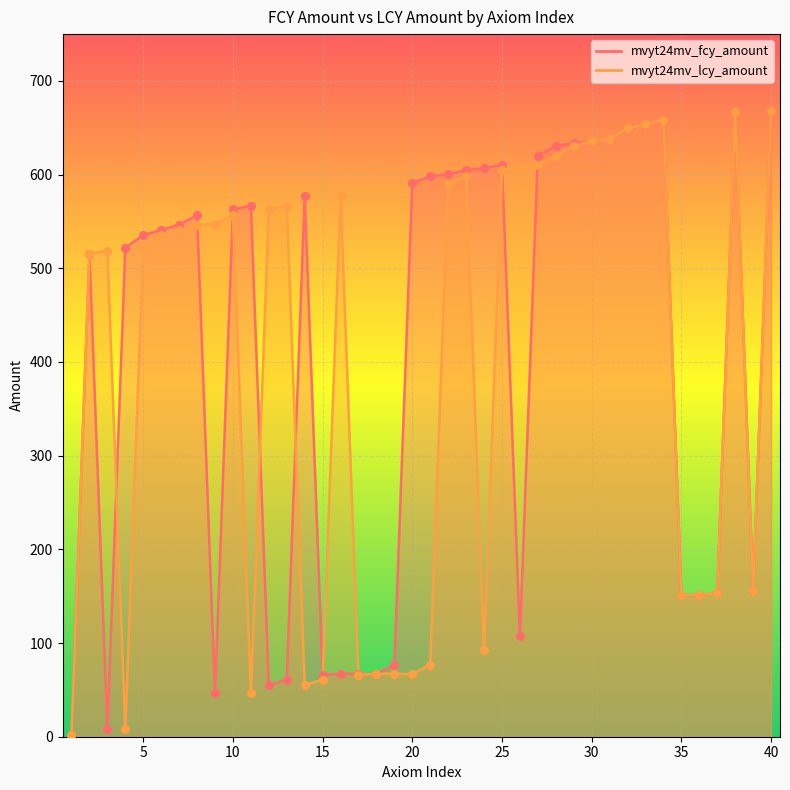

Which series contains the lowest Y value?

mvyt24mv_fcy_amount